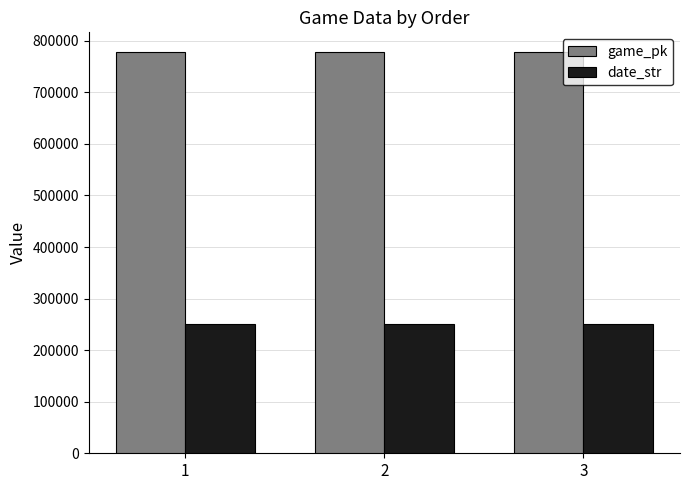

What is the spread (max minus min) of values at 1?

526765